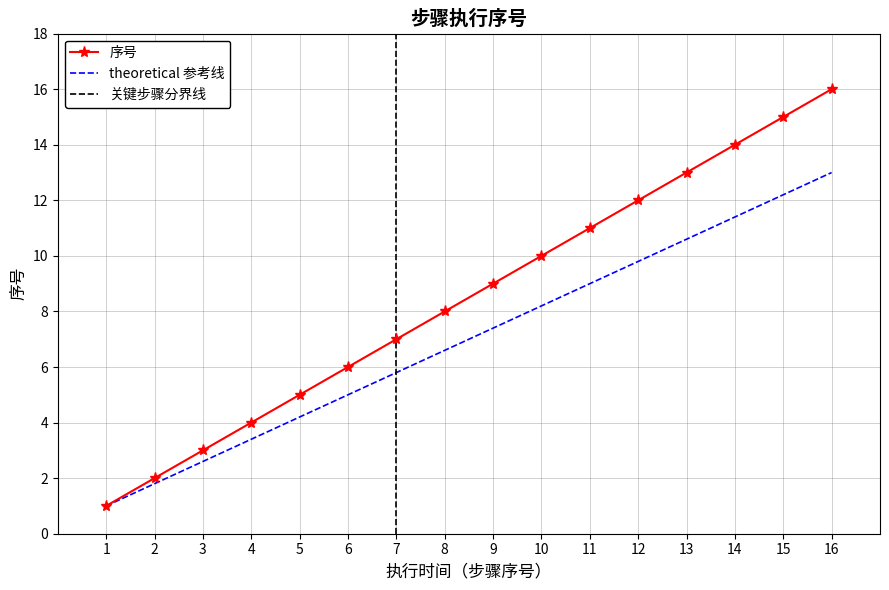

List the labels in order of theoretical 参考线 value, smallest first.

1, 2, 3, 4, 5, 6, 7, 8, 9, 10, 11, 12, 13, 14, 15, 16